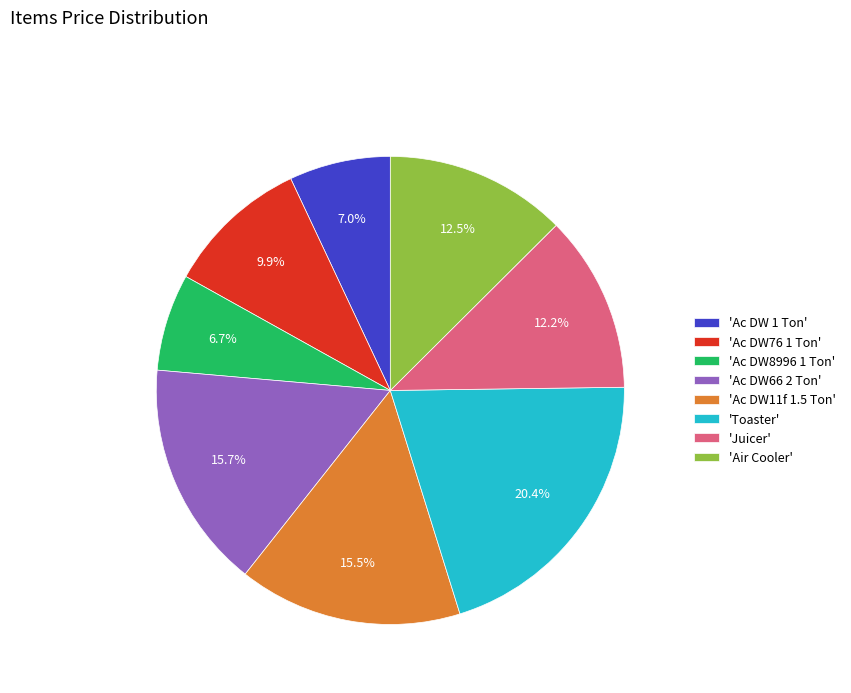

To the nearest percent, what is the difference between the largest and smallest slice percentages?

14%